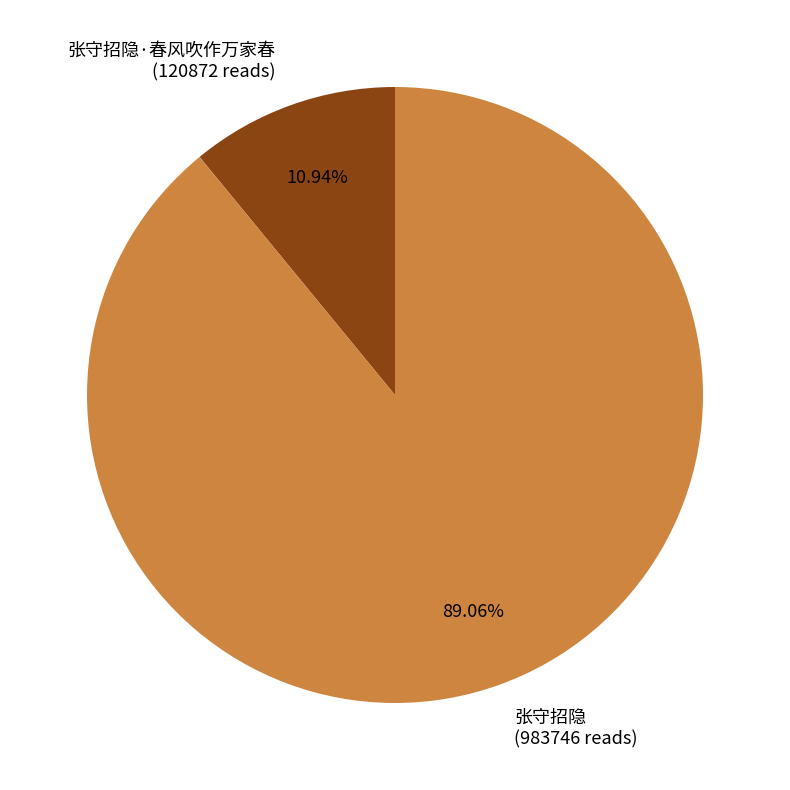

Which slice represents more than half of the pie?

张守招隐 (983746 reads)